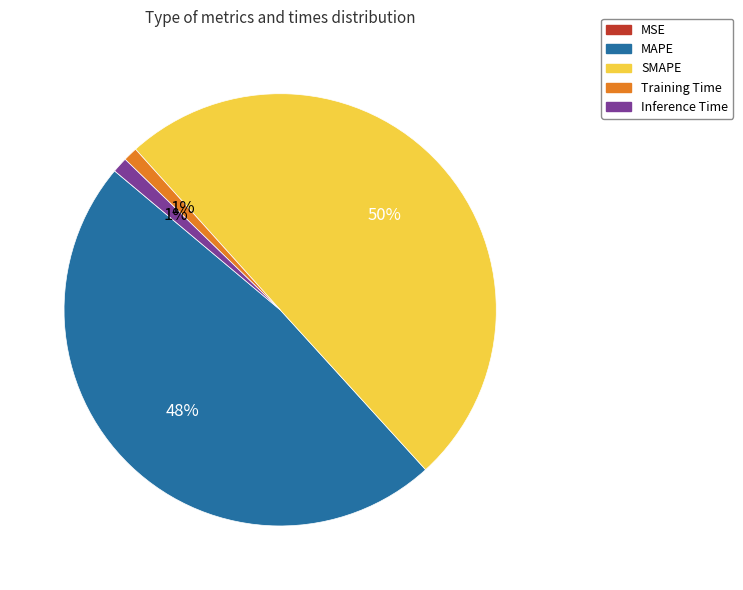

The Inference Time slice represents 1% of the pie. True or false?

True